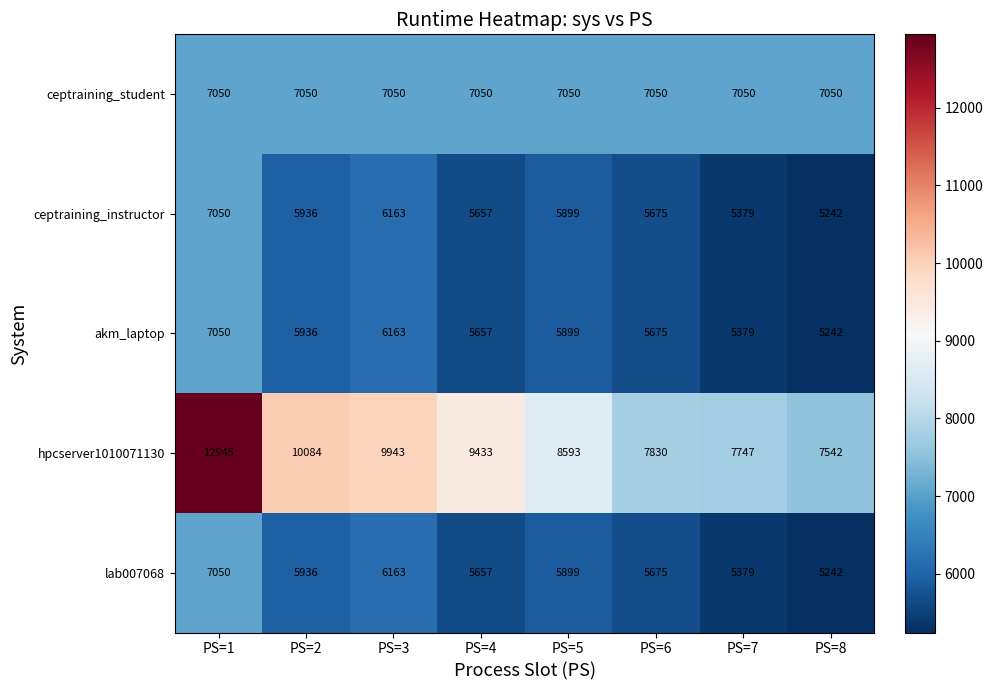

True or false: ceptraining_instructor has a value of 8239 at PS=8.

False